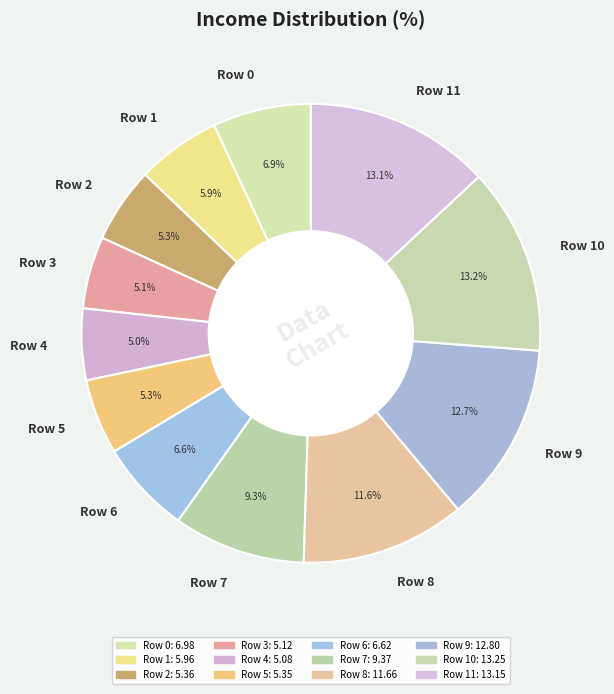

What percentage do Row 1 and Row 7 together represent?

15.2%